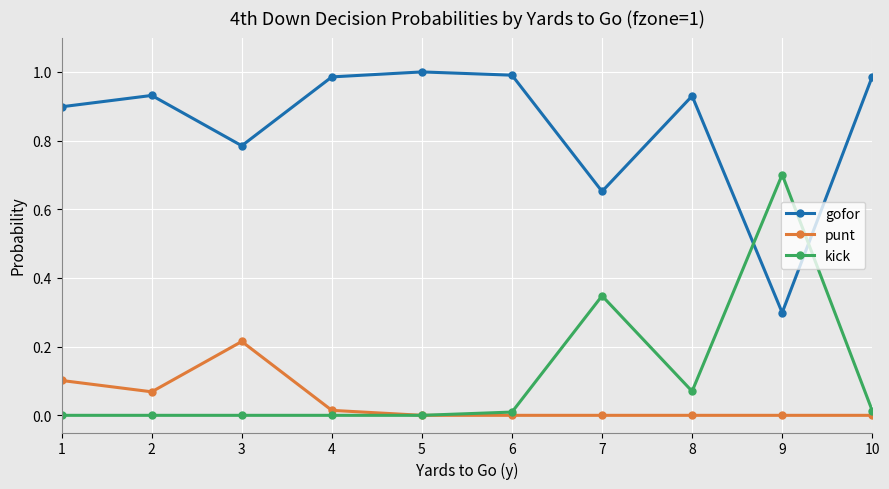

True or false: punt and gofor cross at least once.

False